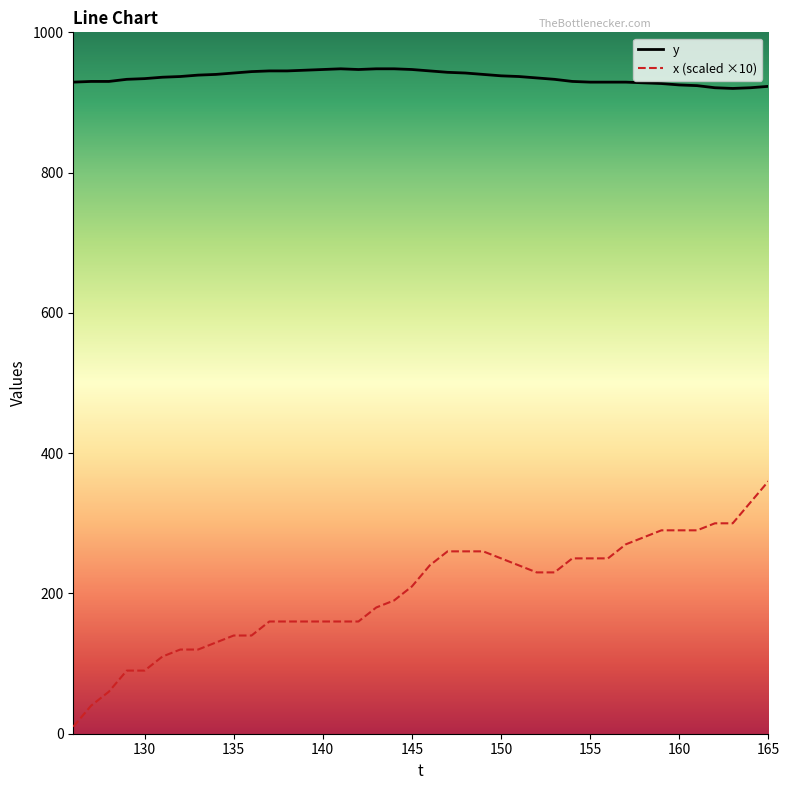

What is the difference between the maximum and minimum values in the y series?

28